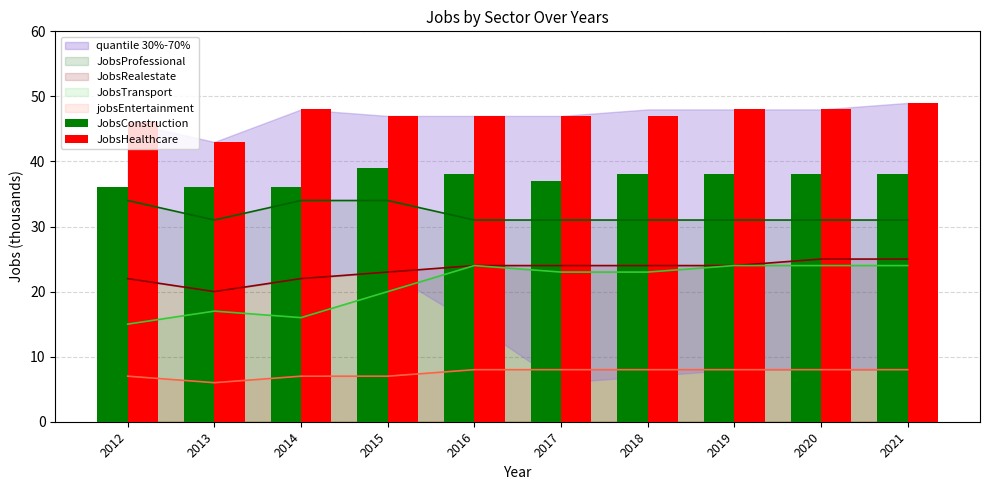

At which label does JobsConstruction reach its peak?

2015